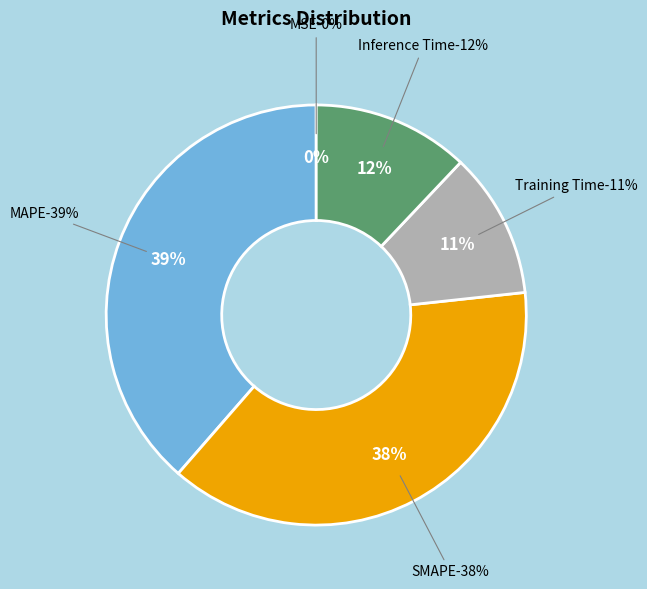

Is it true that SMAPE is 38% of the pie?

True